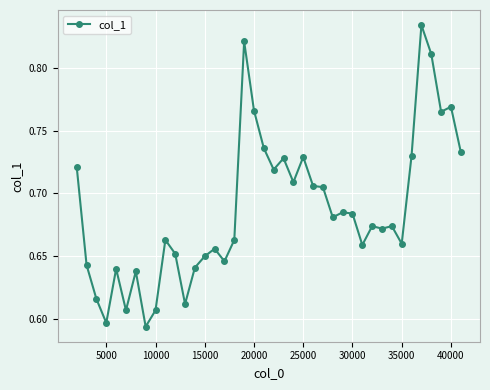

True or false: the data has more than 2 interior local peaks.

True